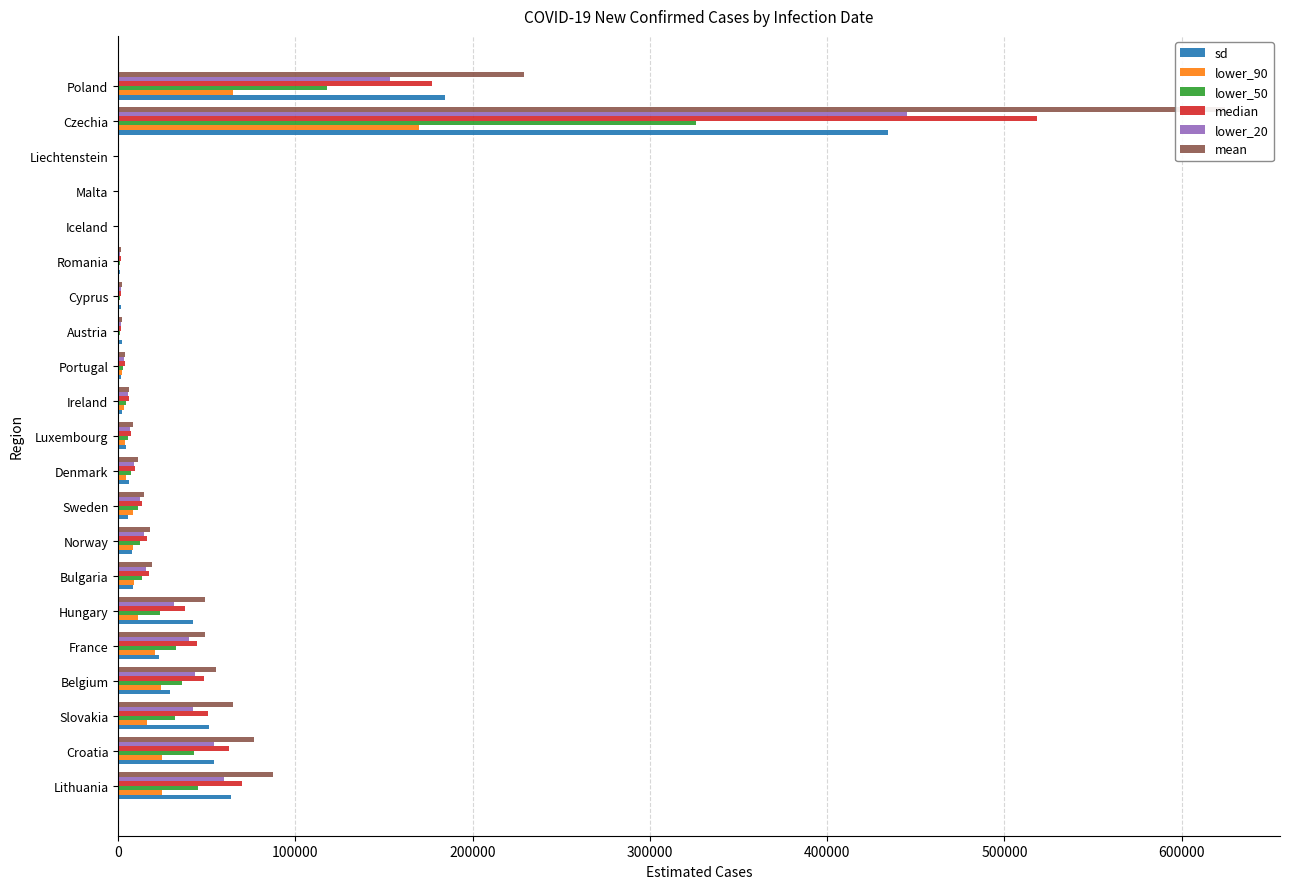

Does the chart contain any negative values?

No